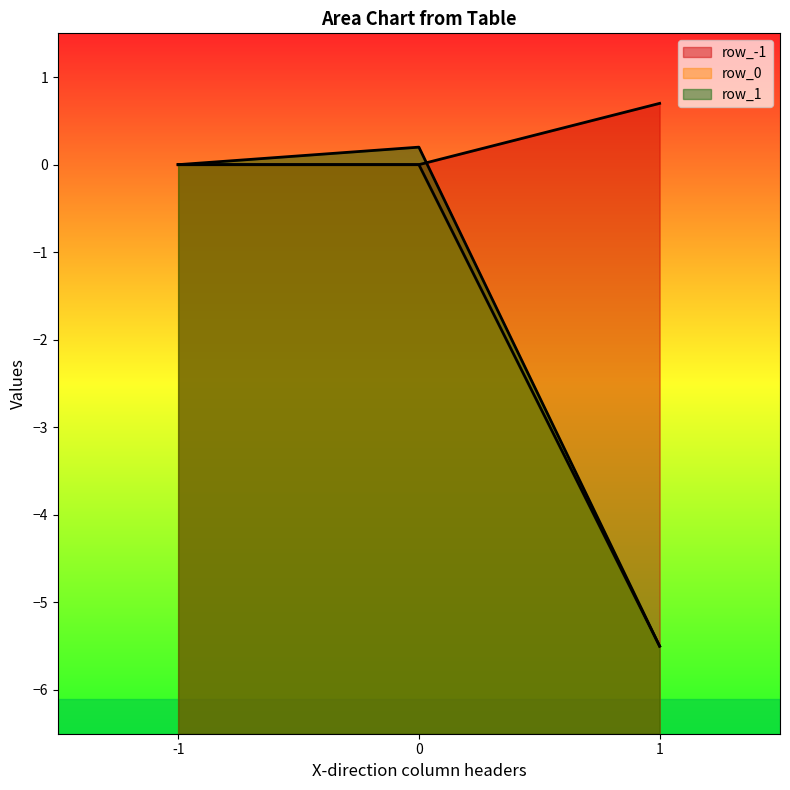

True or false: row_-1 has a value of 0.7 at 1.

True